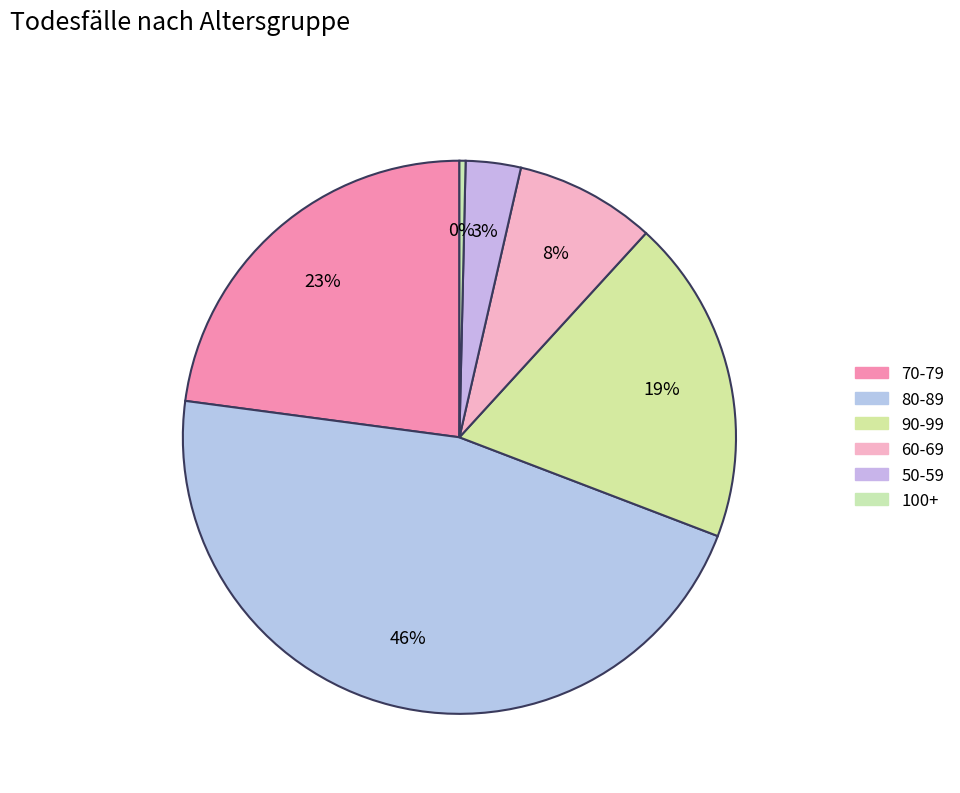

To the nearest percent, what is the combined percentage of 70-79 and 50-59?

26%